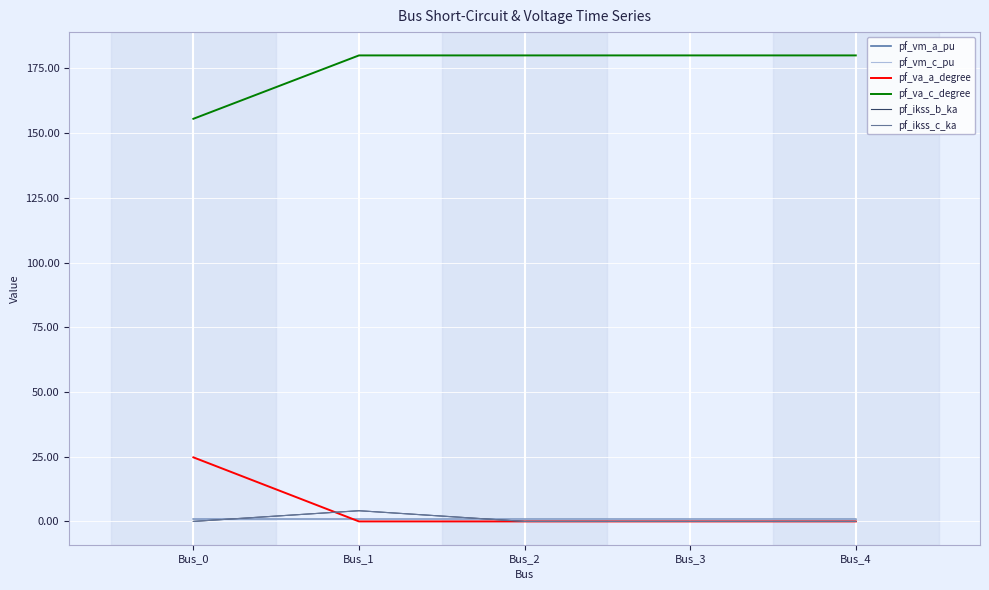

What is the sum of the pf_vm_a_pu values at Bus_0 and Bus_1?

1.8